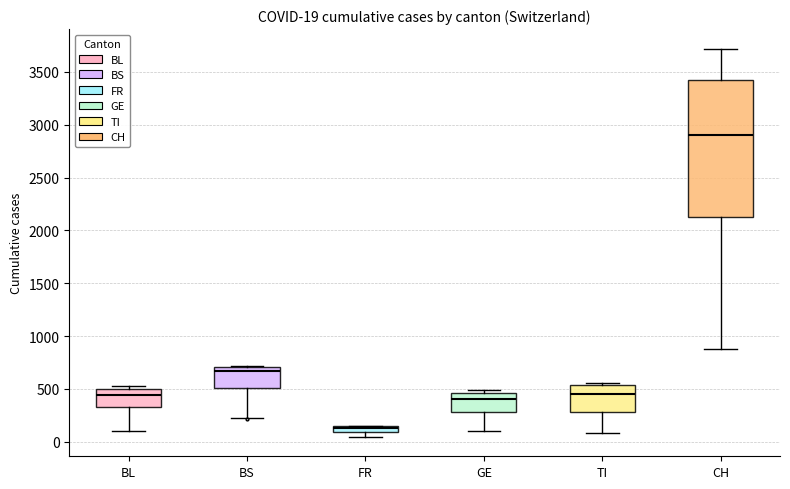

Comparing the boxes themselves (not the whiskers), which one is the tallest?

CH